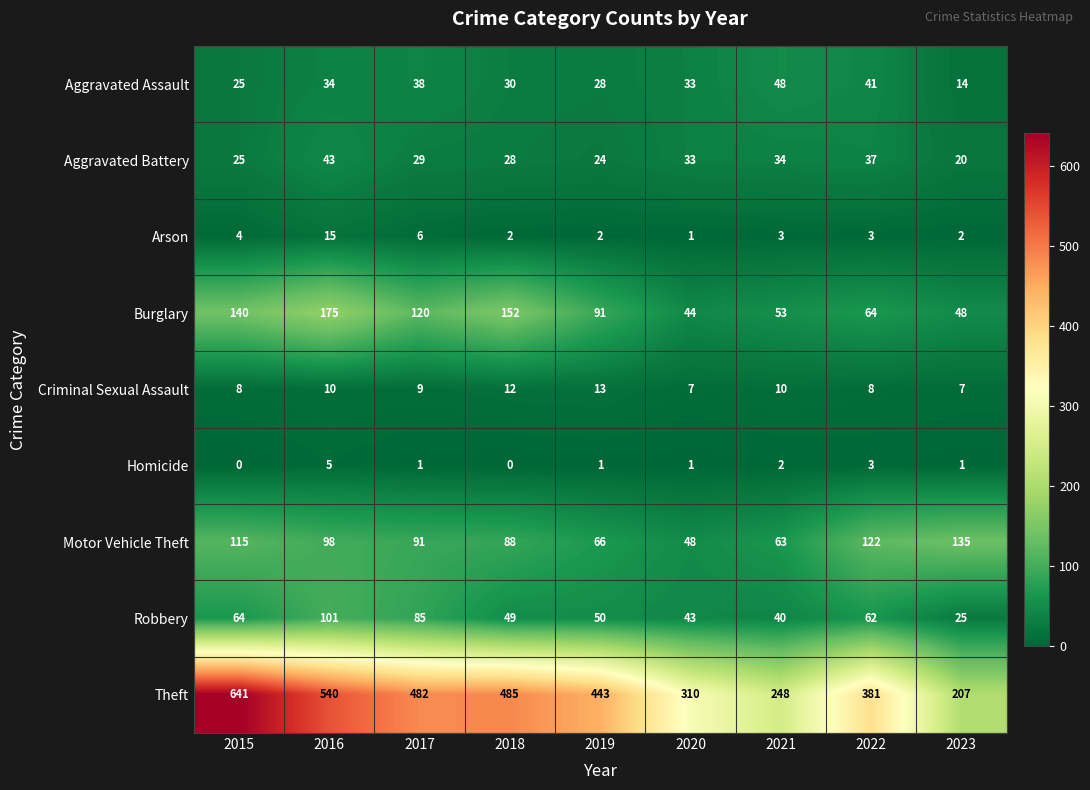

Which series has the widest spread of values?

Theft